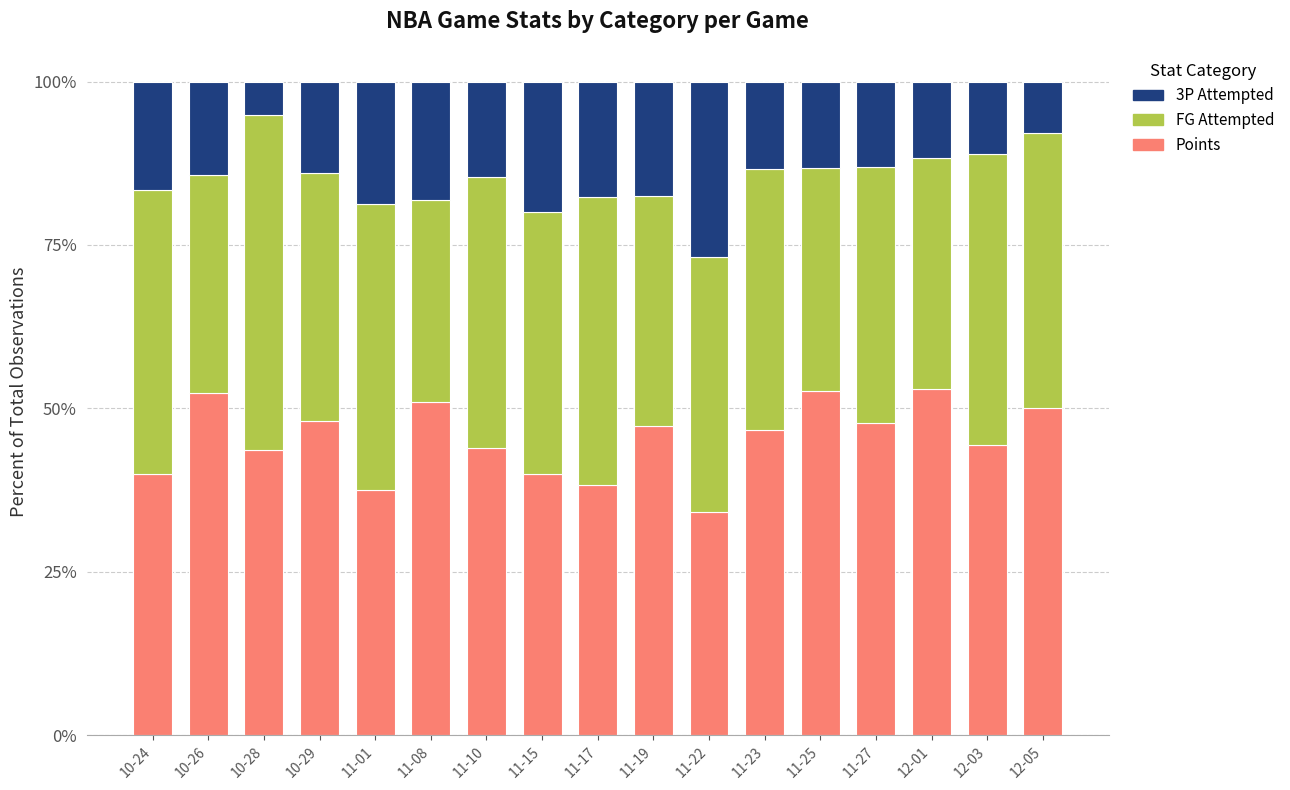

What is the difference between the Points values at 10-26 and 11-01?

14.9